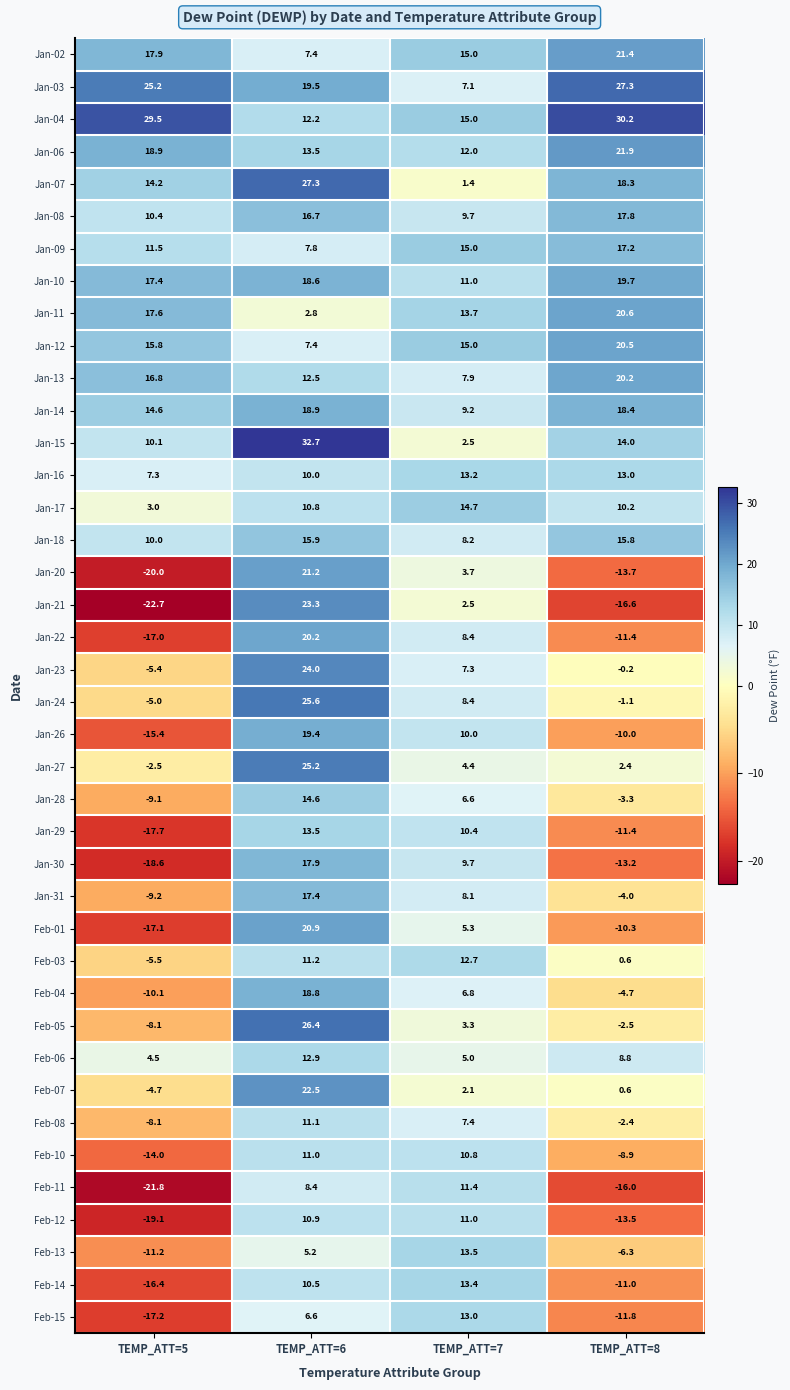

Rank the categories by Jan-15 value from highest to lowest.

TEMP_ATT=6, TEMP_ATT=8, TEMP_ATT=5, TEMP_ATT=7